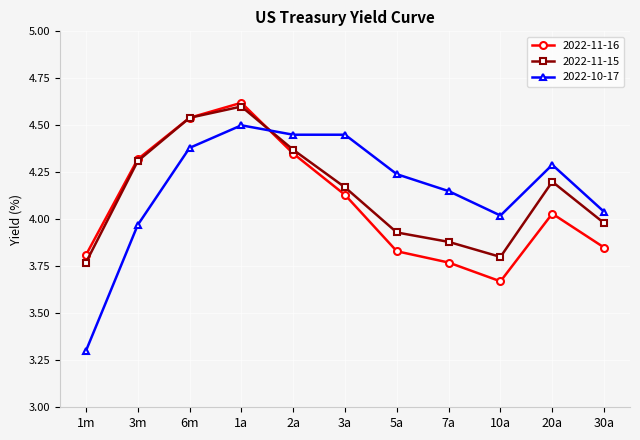

At how many categories does at least one series exceed 3?

11